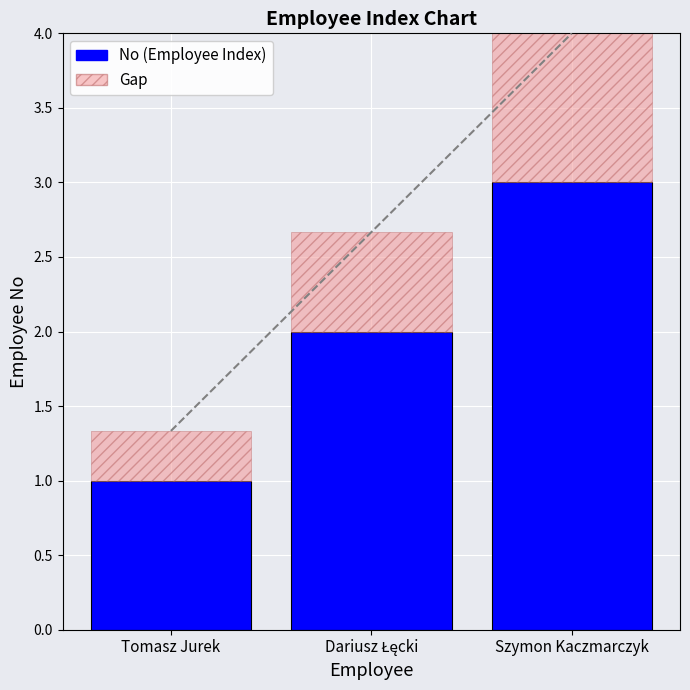

Count the number of values greater than 2.

1